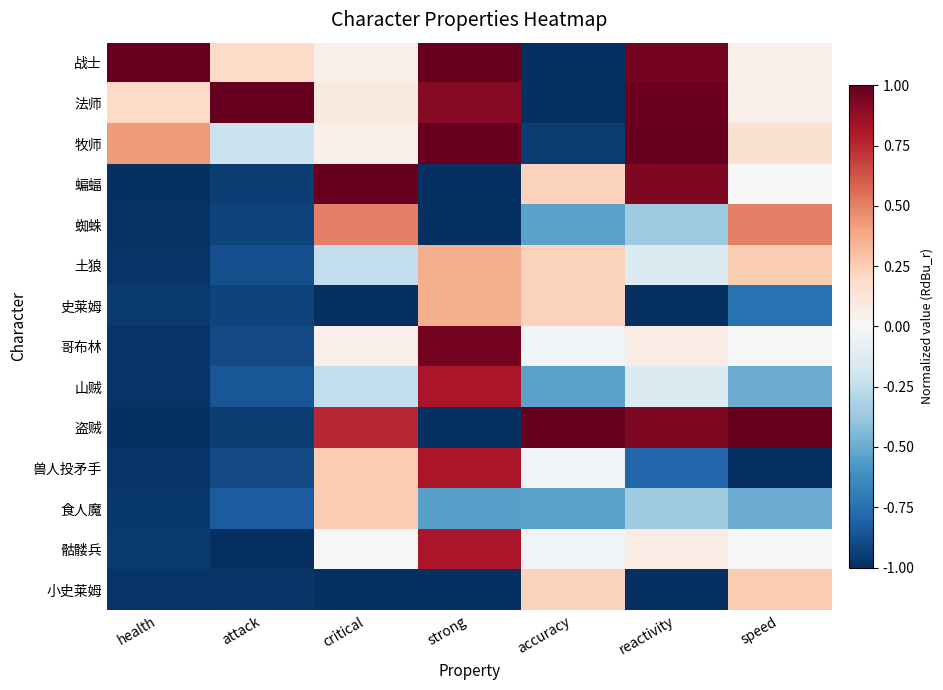

Between strong and speed, which series saw the biggest shift?

盗贼